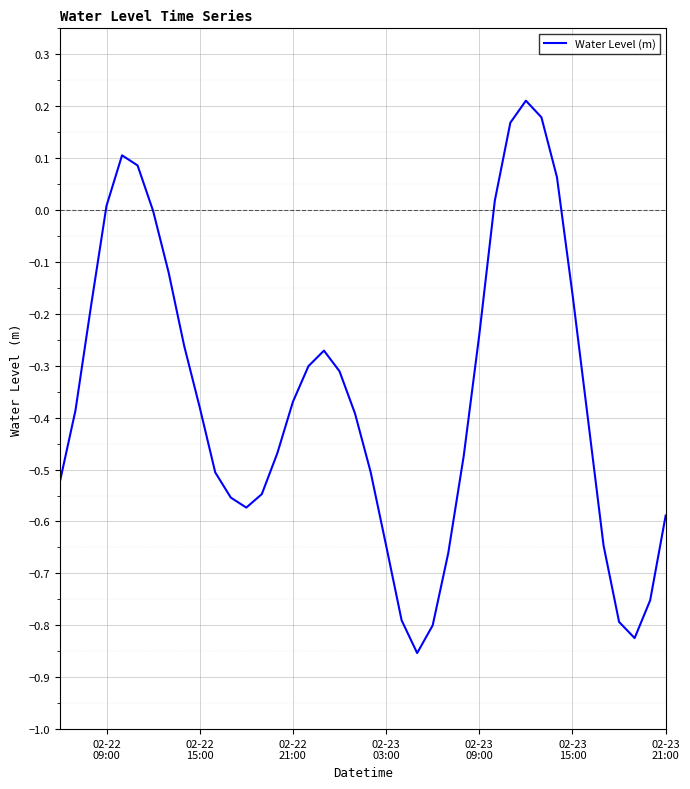

What is the difference between the maximum and minimum values?

1.1